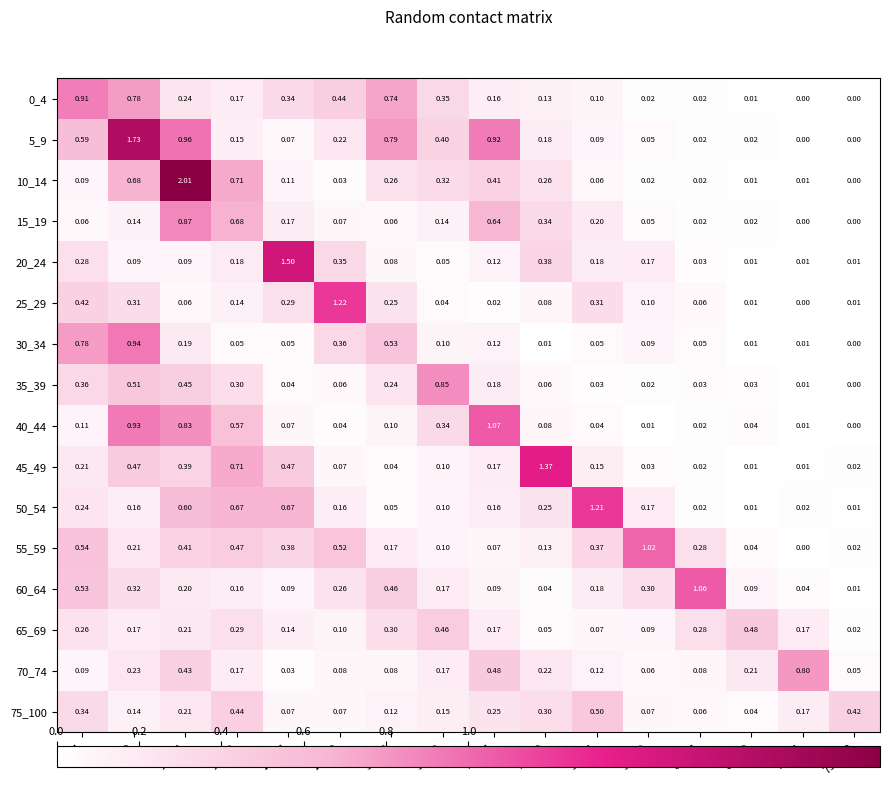

How many data points does each series have?

16